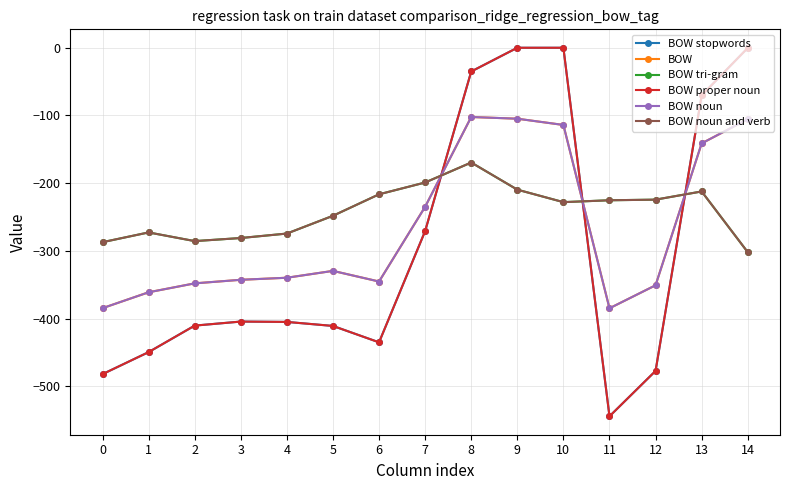

Where is the first local maximum for BOW tri-gram?

1